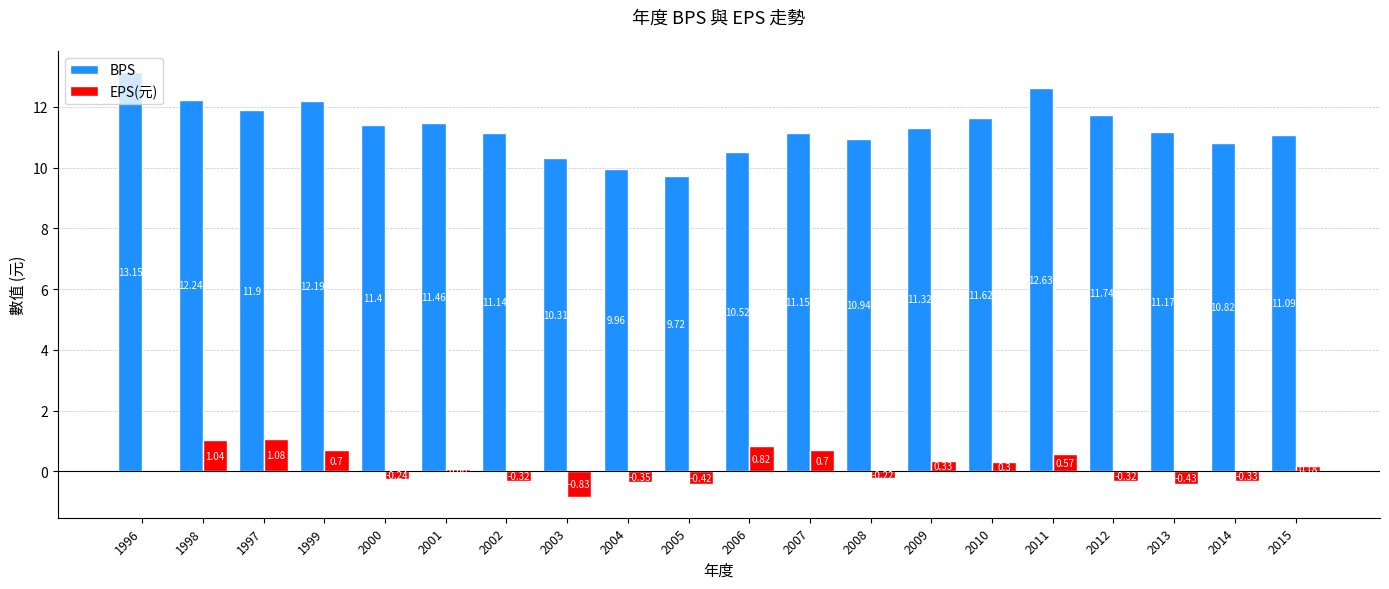

True or false: BPS has a value of 16.3 at 2000.

False